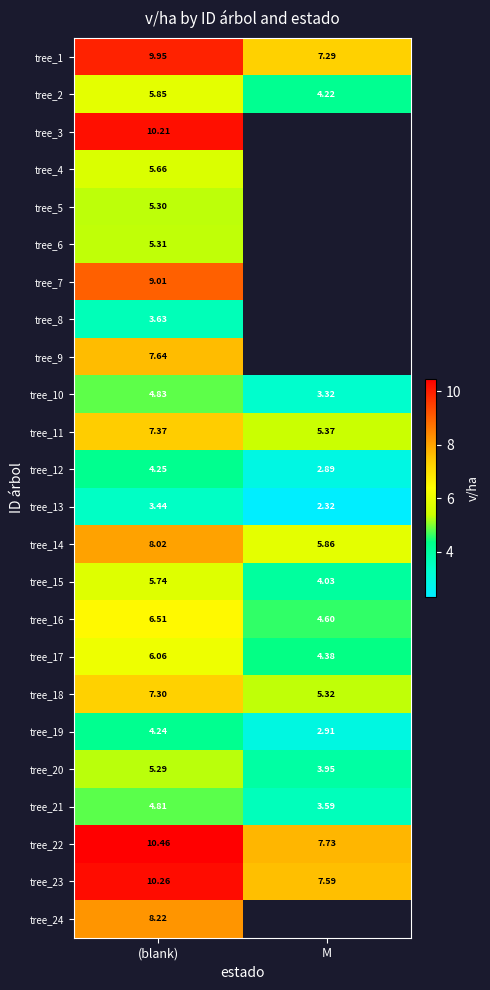

Rank the categories by tree_22 value from highest to lowest.

(blank), M